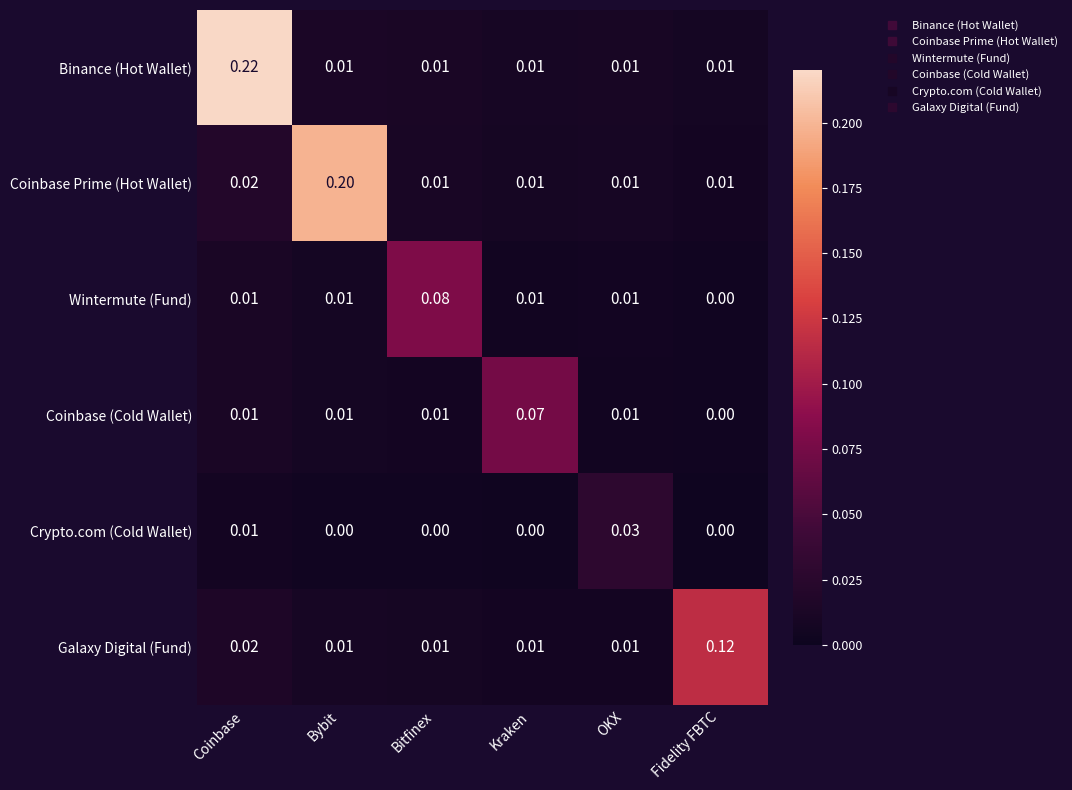

Which series has the largest range (max minus min)?

Binance (Hot Wallet)